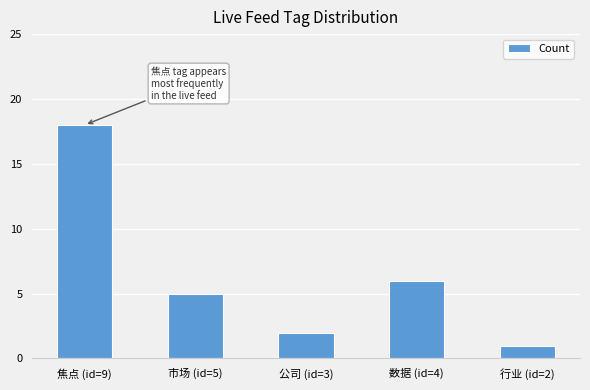

Rank the categories by value from highest to lowest.

焦点 (id=9), 数据 (id=4), 市场 (id=5), 公司 (id=3), 行业 (id=2)